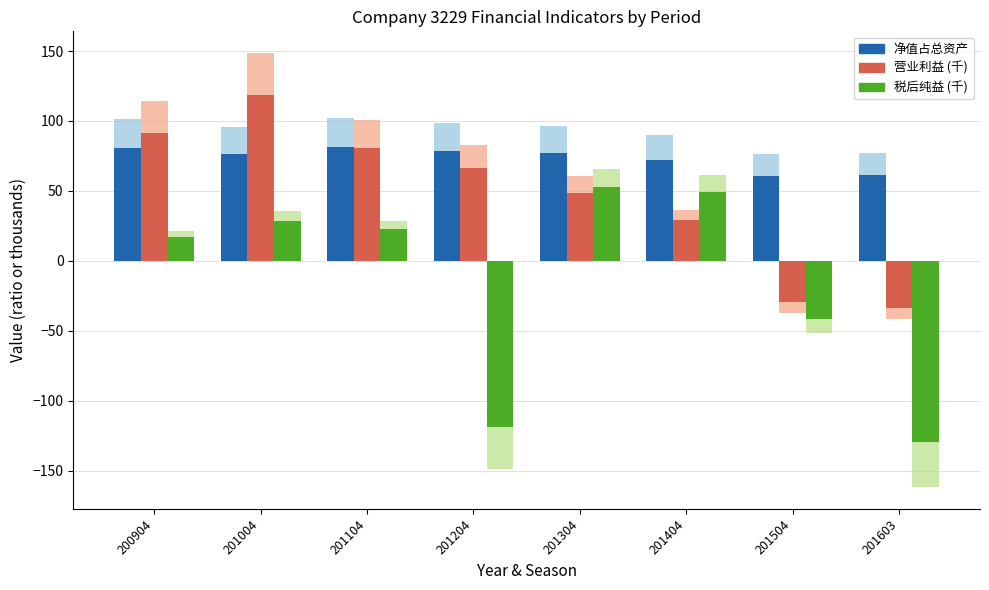

What is the maximum value for 税后纯益?

52.5